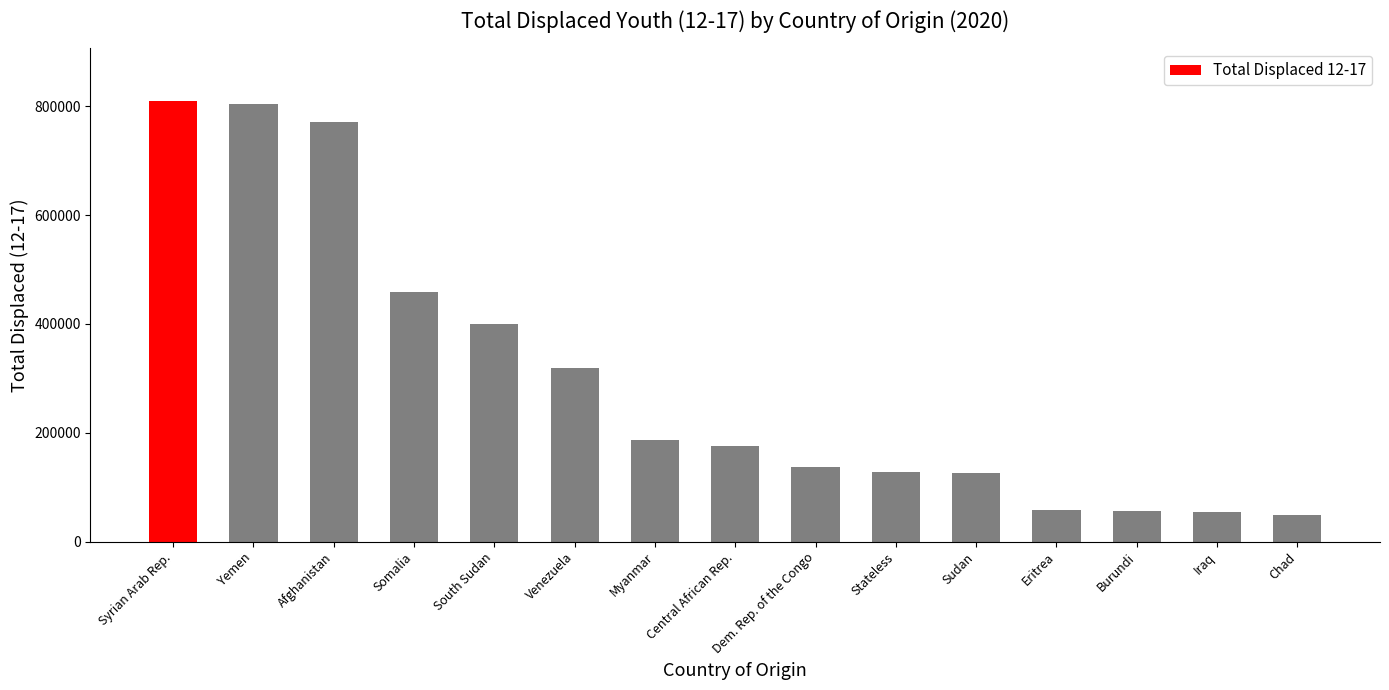

The value at Yemen is 1334700. True or false?

False